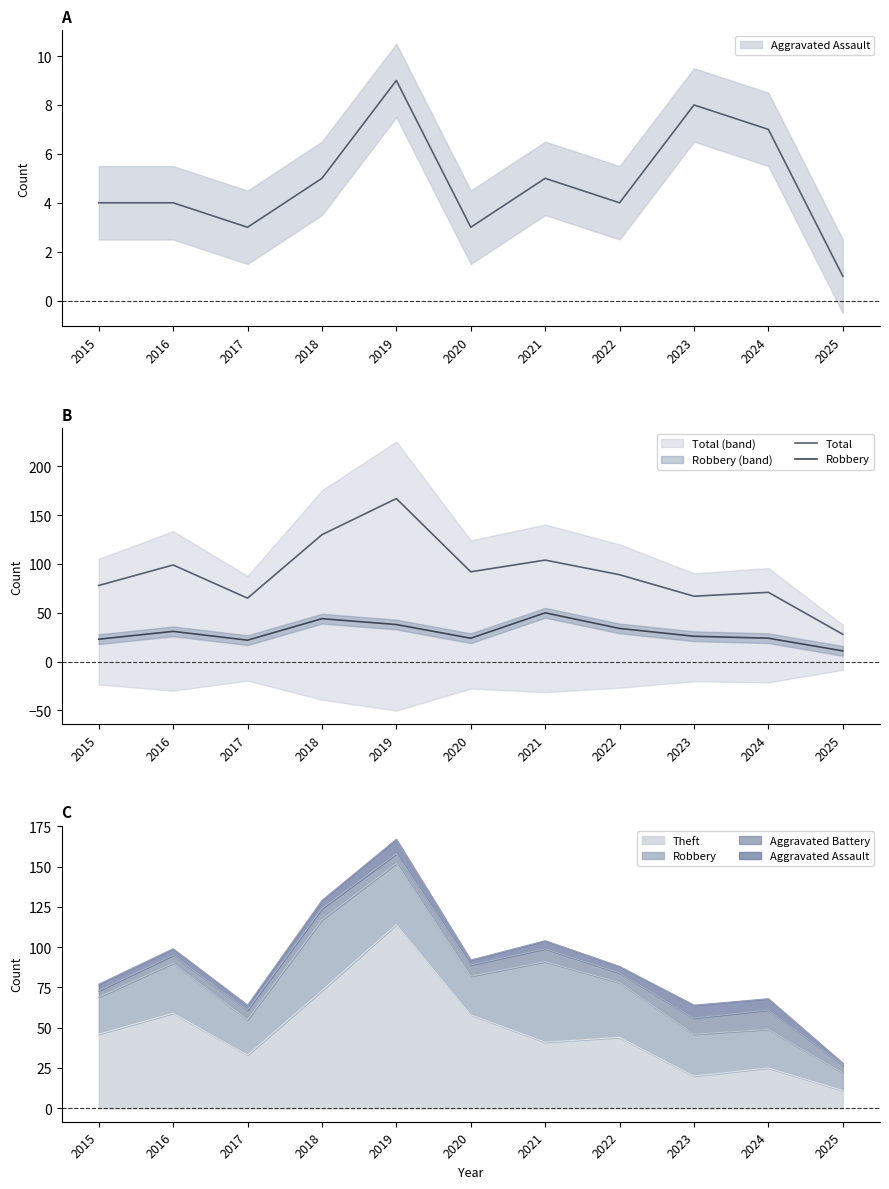

What value does the Total series have at 2017?

65